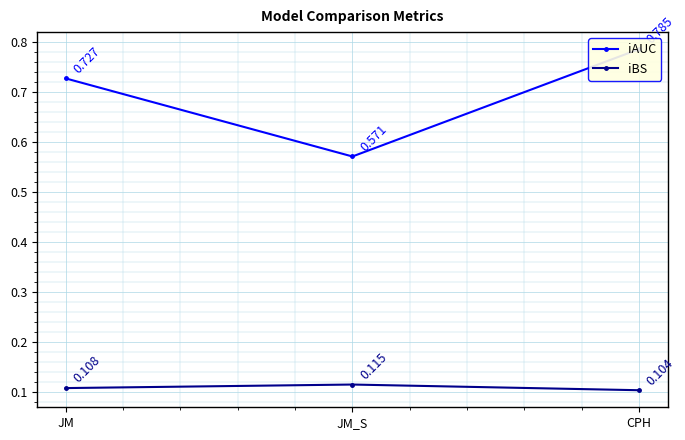

At how many categories does at least one series exceed 0?

3